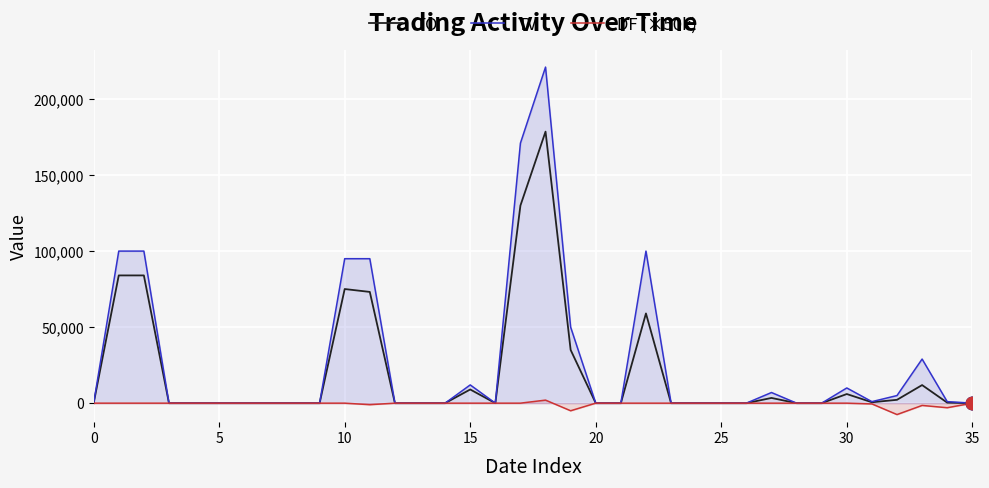

Which series has the largest total across all categories?

TV